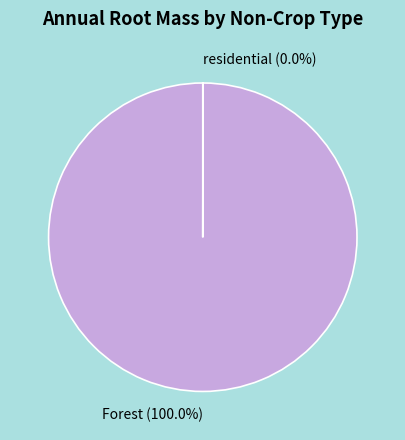

Which slice is the largest?

Forest